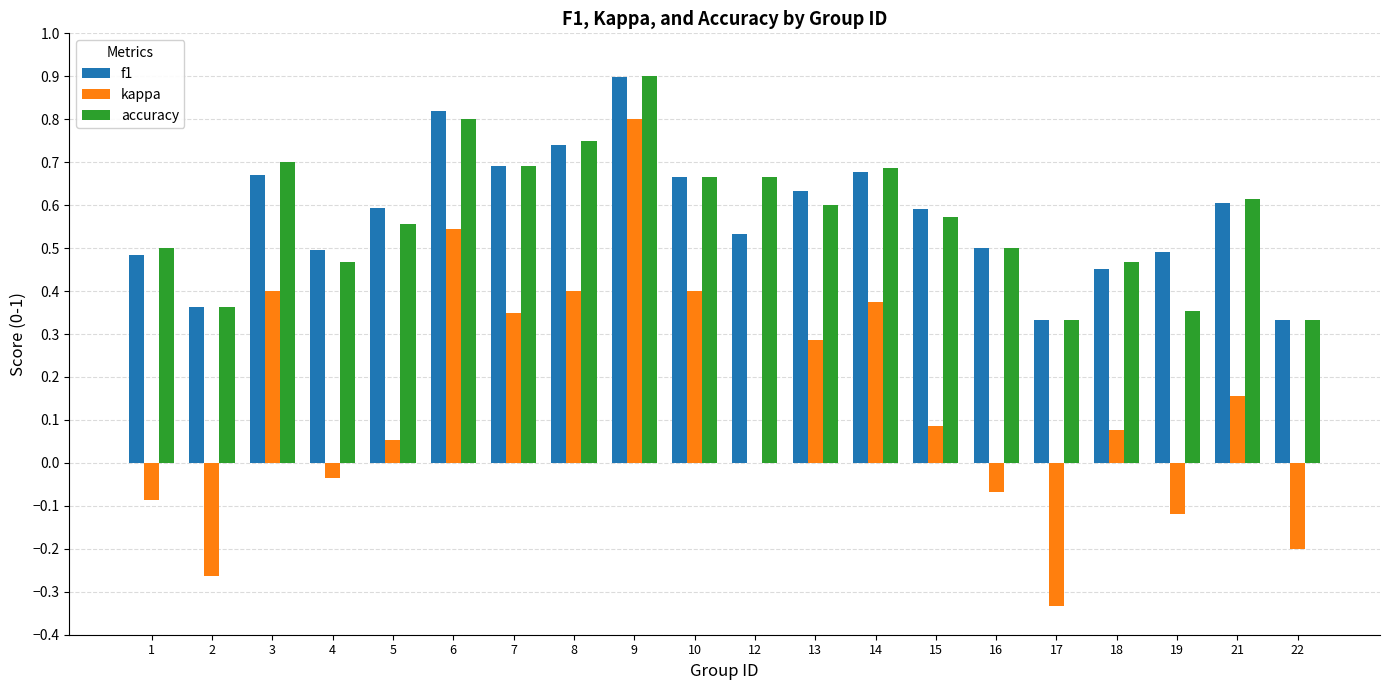

Between 3 and 15, which series saw the biggest shift?

kappa